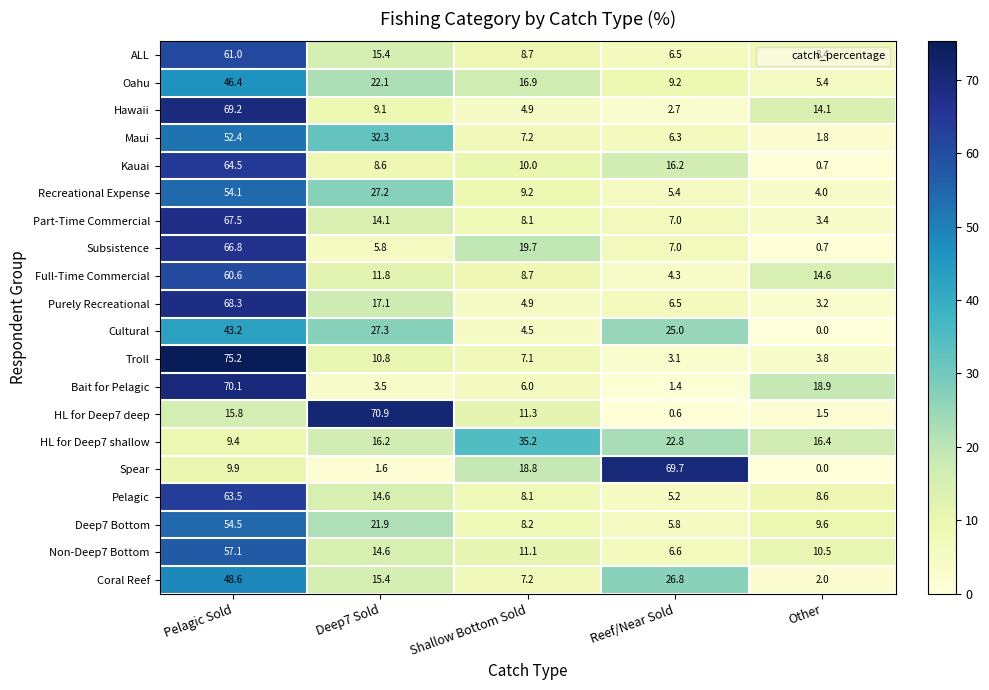

Rank the series by their maximum value, from highest to lowest.

Troll, HL for Deep7 deep, Bait for Pelagic, Spear, Hawaii, Purely Recreational, Part-Time Commercial, Subsistence, Kauai, Pelagic, ALL, Full-Time Commercial, Non-Deep7 Bottom, Deep7 Bottom, Recreational Expense, Maui, Coral Reef, Oahu, Cultural, HL for Deep7 shallow